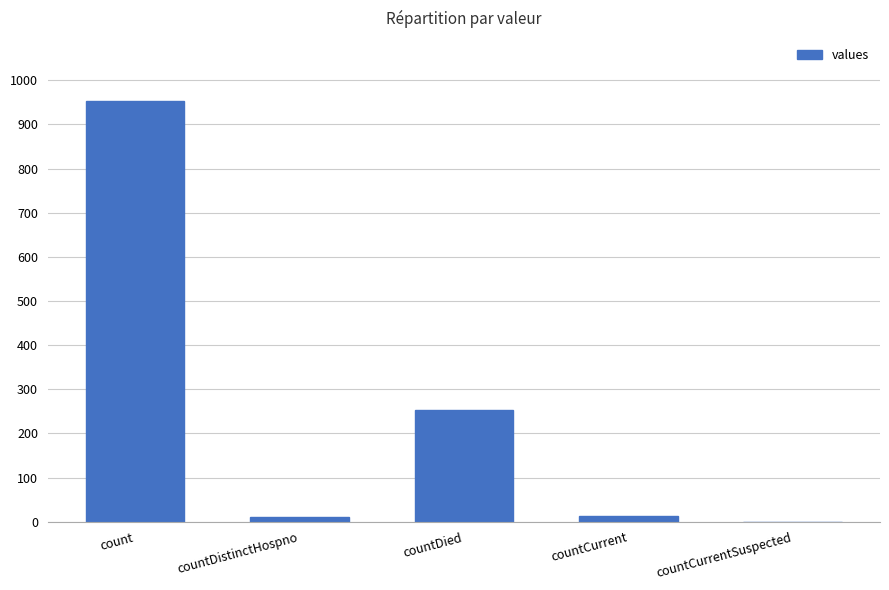

What is the difference between the values at countDied and countDistinctHospno?

242